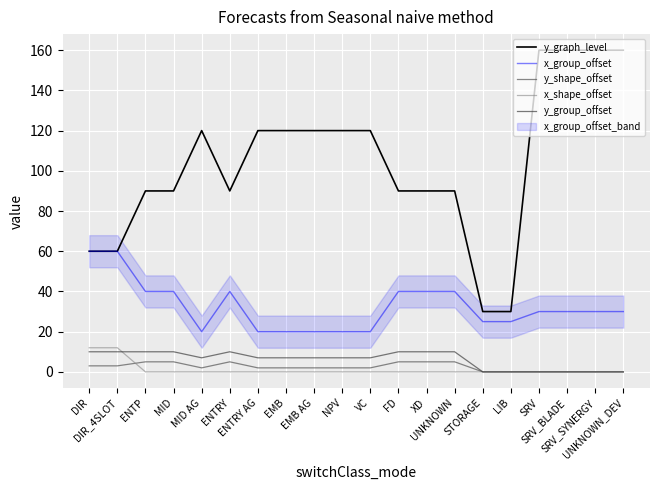

In y_shape_offset, how many points are higher than both neighbors (excluding endpoints)?

1